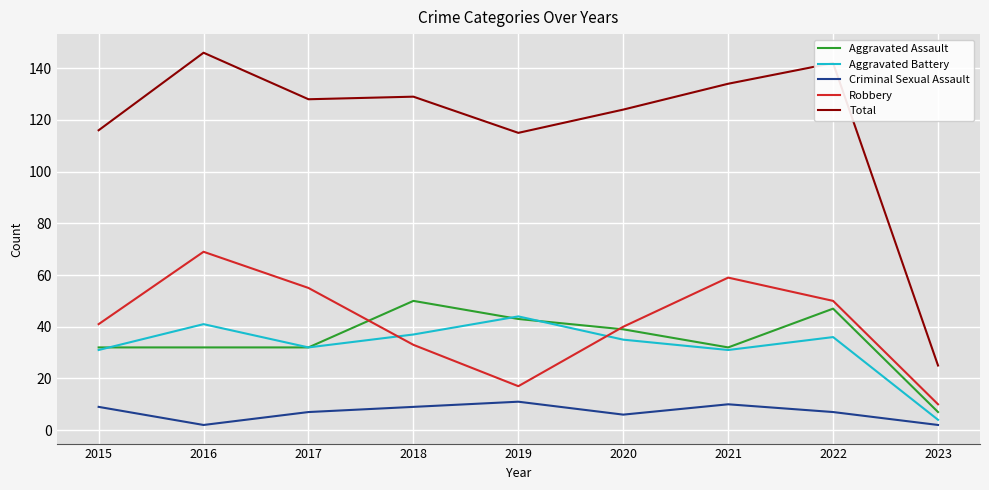

What is the total value across all series at 2016?

290